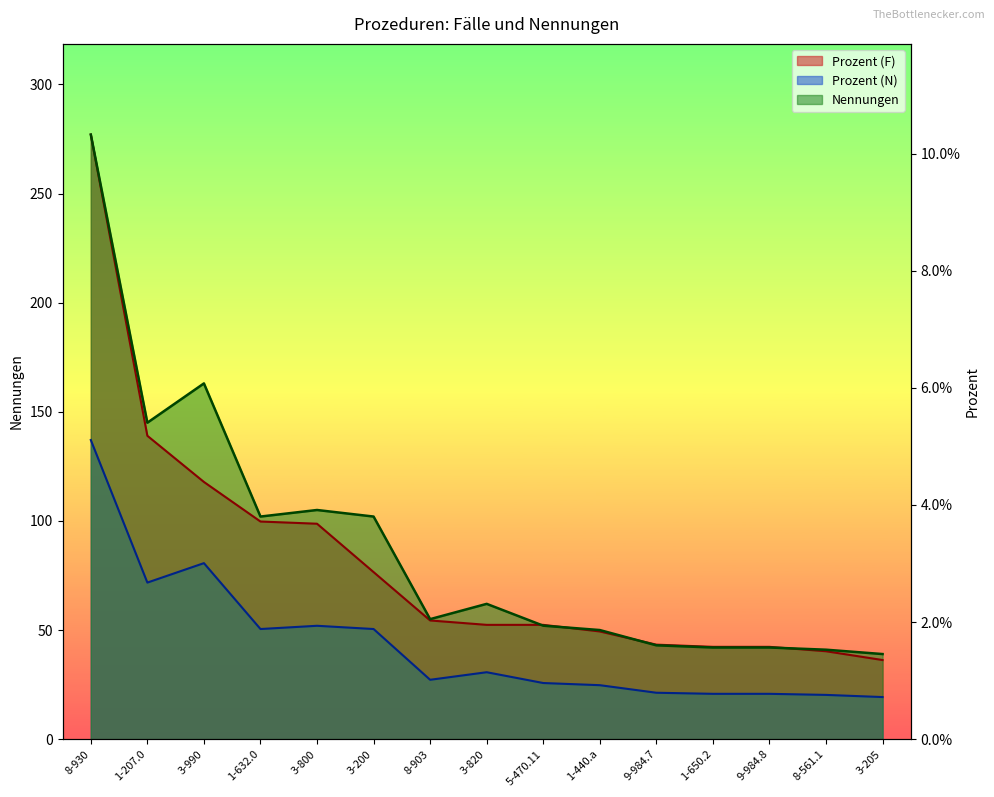

In Nennungen, how many points are higher than both neighbors (excluding endpoints)?

3